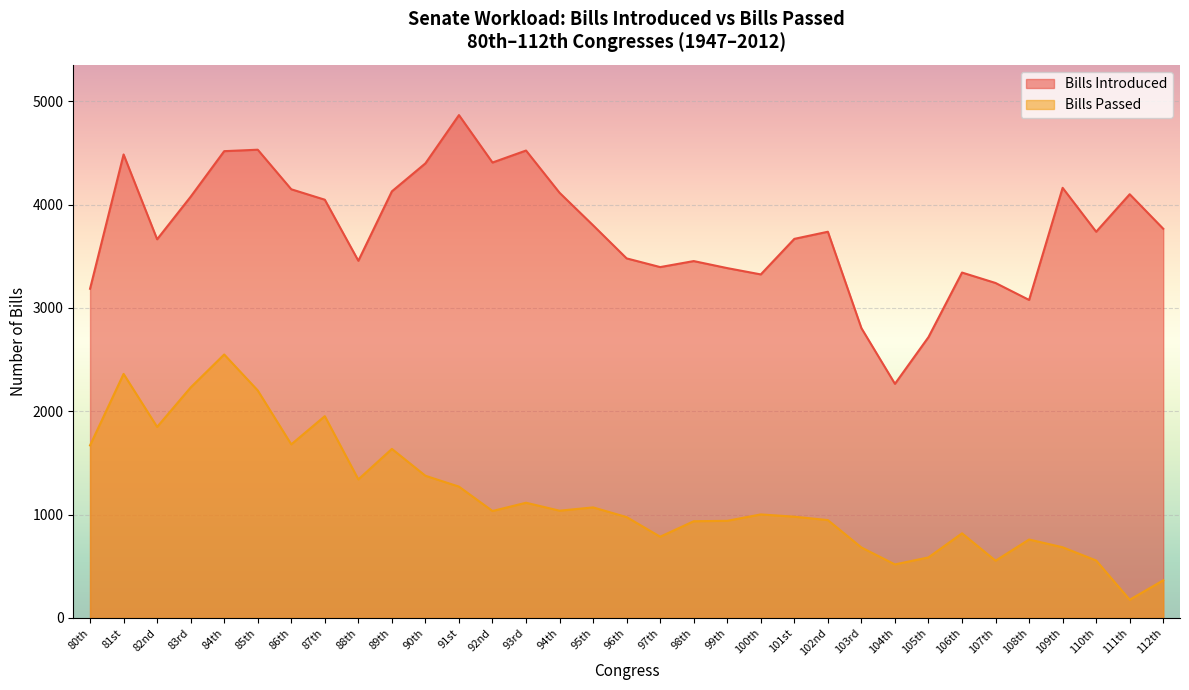

Reading left to right, list all the values displayed in this chart.

Bills Introduced: 3186	4486	3665	4077	4518	4532	4149	4048	3457	4129	4400	4867	4408	4524	4115	3800	3480	3396	3454	3386	3325	3669	3738	2805	2266	2718	3343	3242	3078	4163	3738	4101	3767
Bills Passed: 1670	2362	1849	2231	2550	2202	1680	1953	1341	1636	1376	1271	1035	1115	1038	1070	976	786	936	940	1002	980	947	682	518	586	819	554	759	684	556	176	364